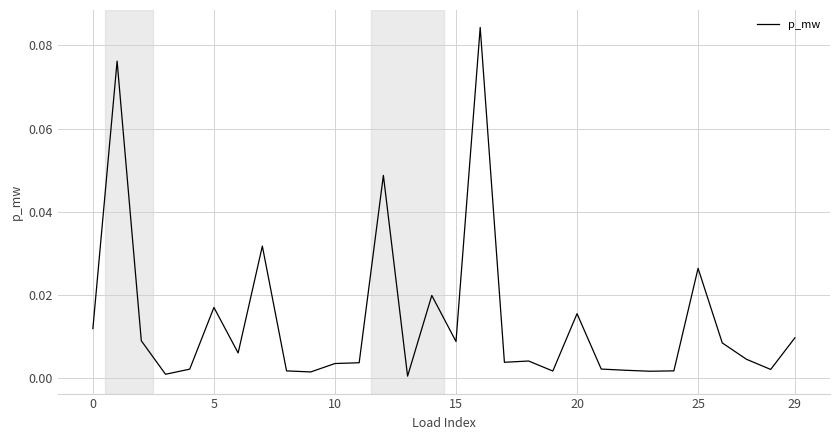

Which category has the lowest value across all series?

13